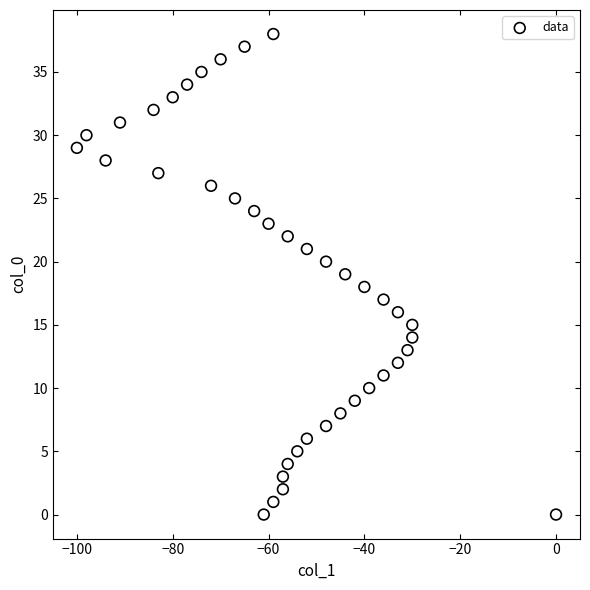

What is the range of Y values (max minus min)?

38